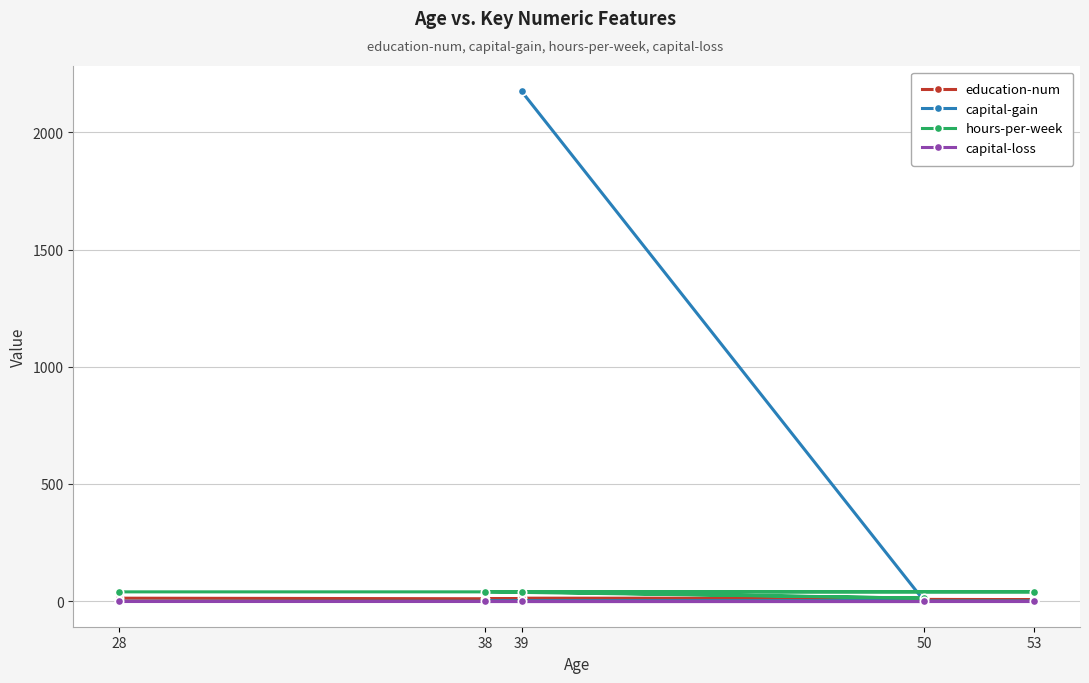

Between 39 and 28, which is larger?

39